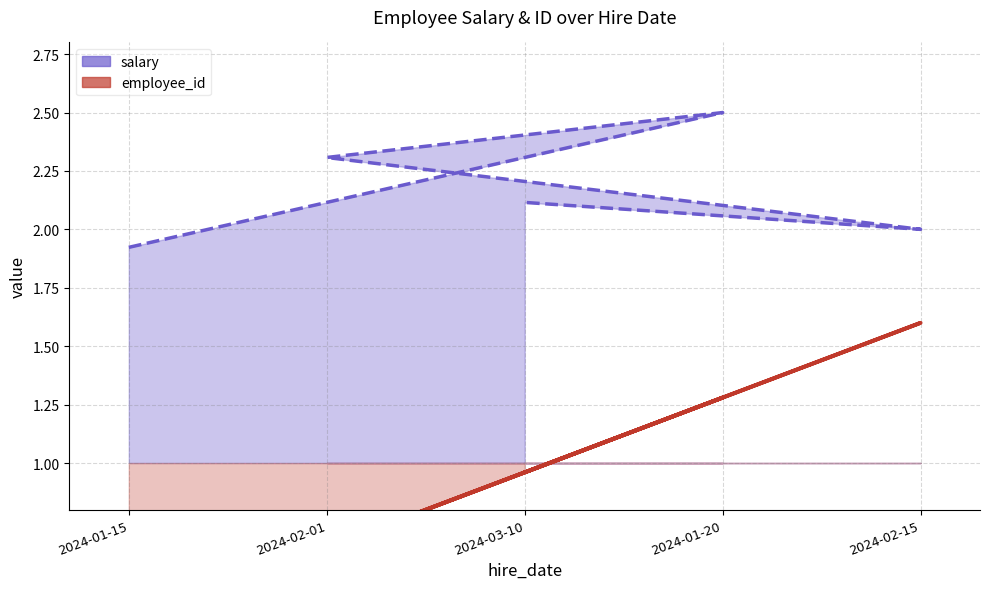

True or false: salary_line and employee_id_line cross at least once.

False